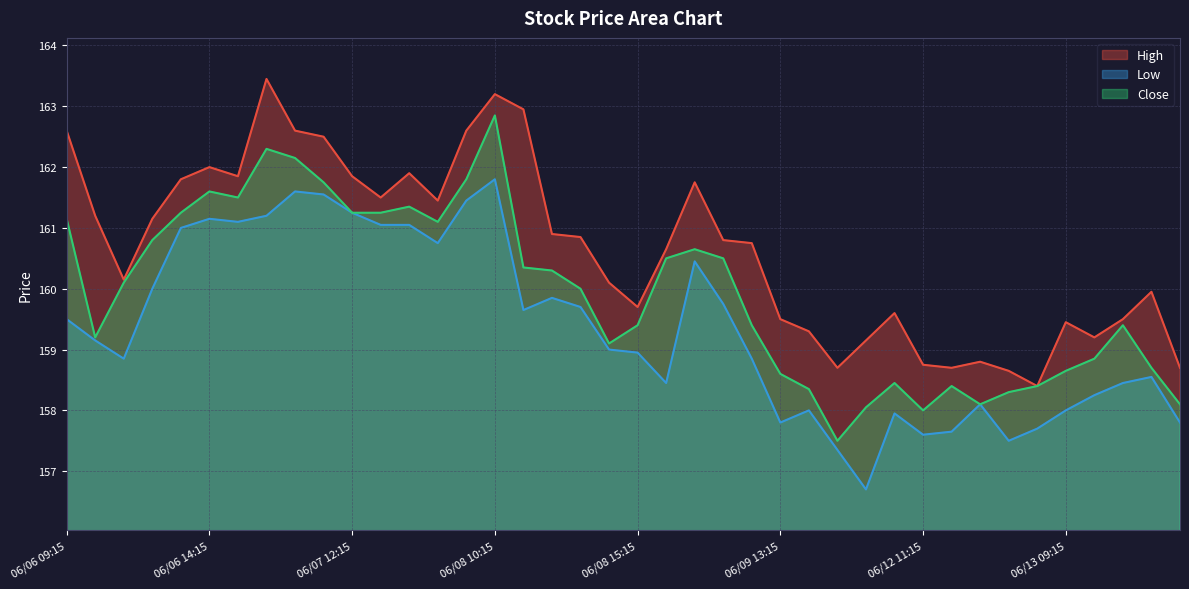

What is the smallest value displayed?

156.7